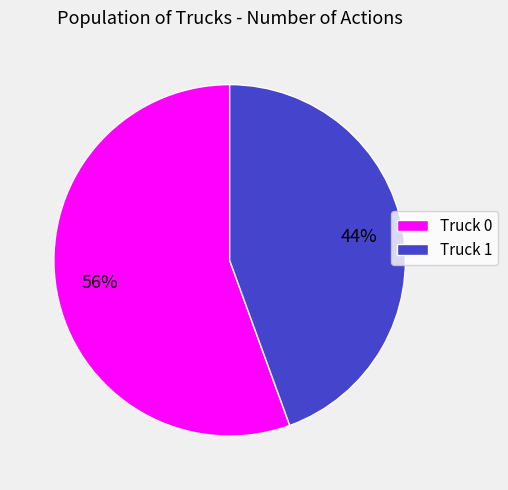

How many segments does this pie chart have?

2